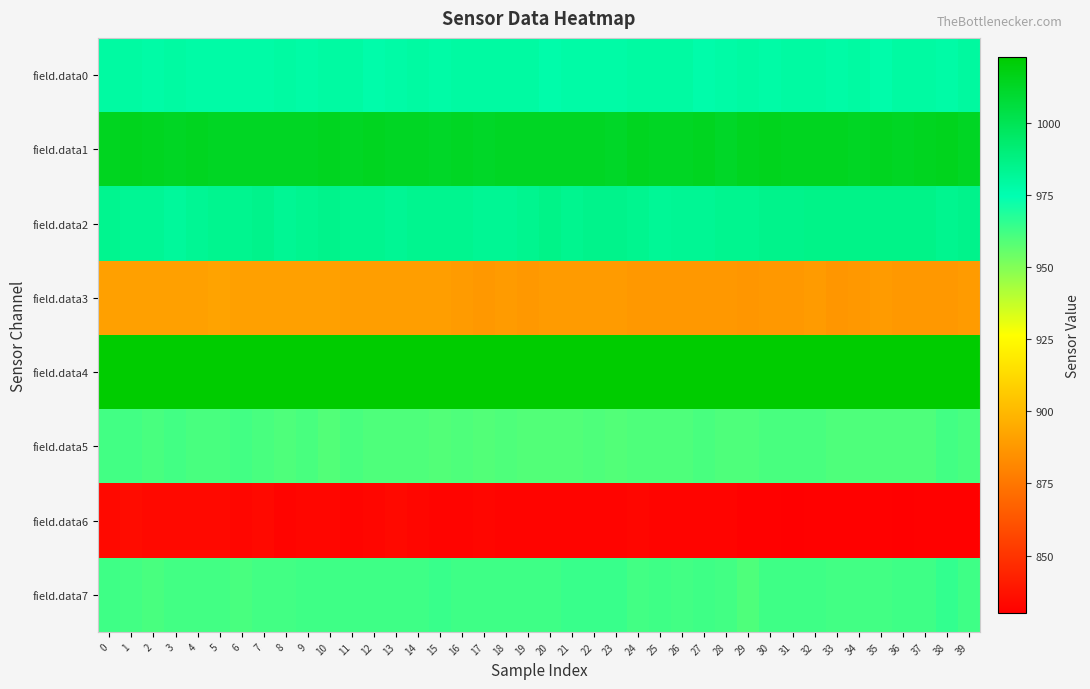

At how many categories does at least one series exceed 966?

40